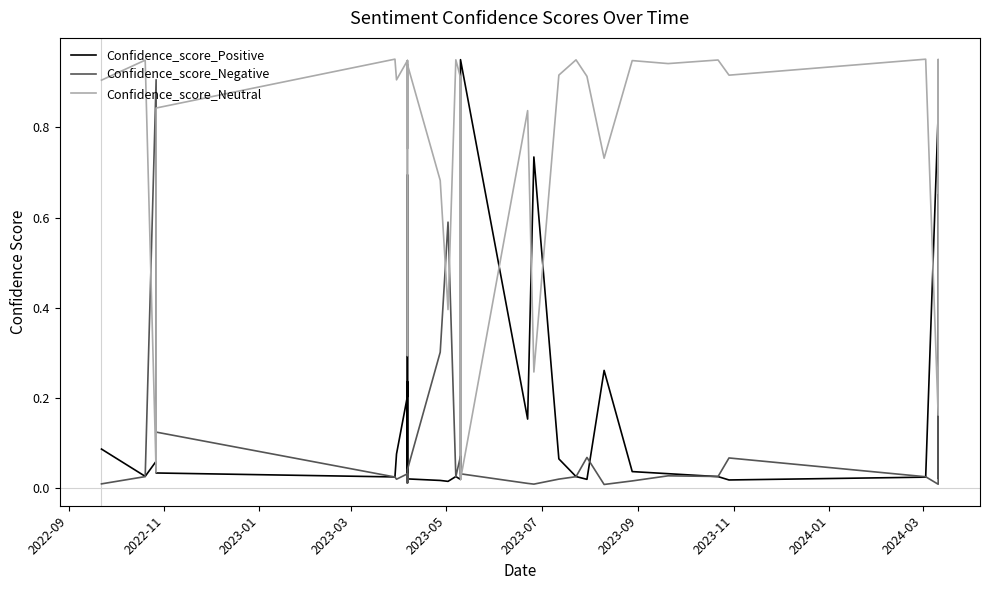

In Confidence_score_Positive, how many points are lower than both neighbors (excluding endpoints)?

9